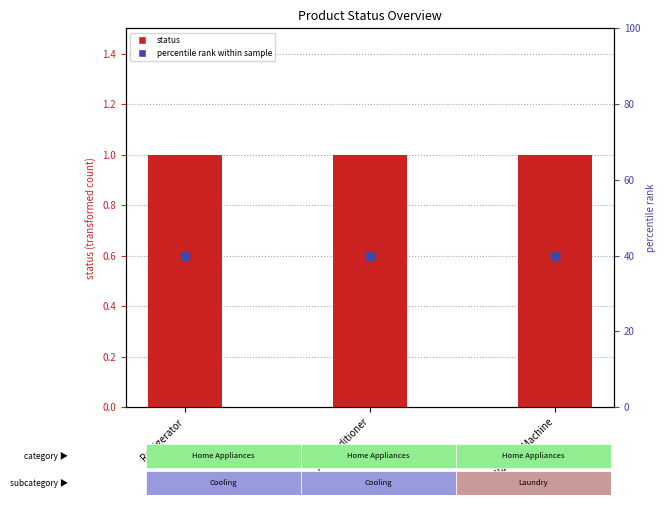

At which category is the sum across all series the highest?

Refrigerator